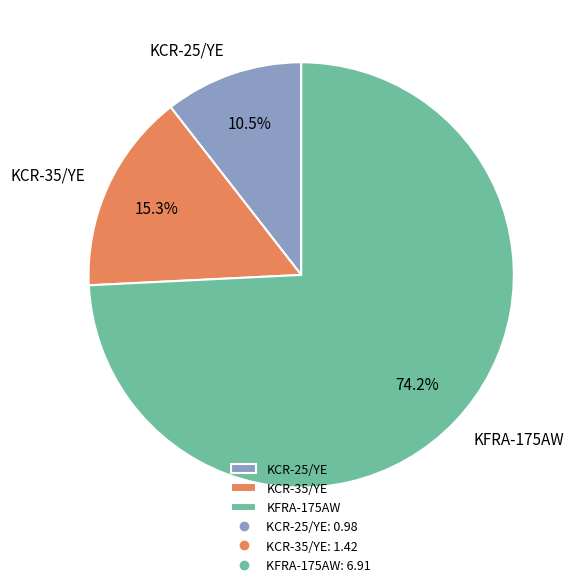

To the nearest percent, what is the average slice percentage?

33%